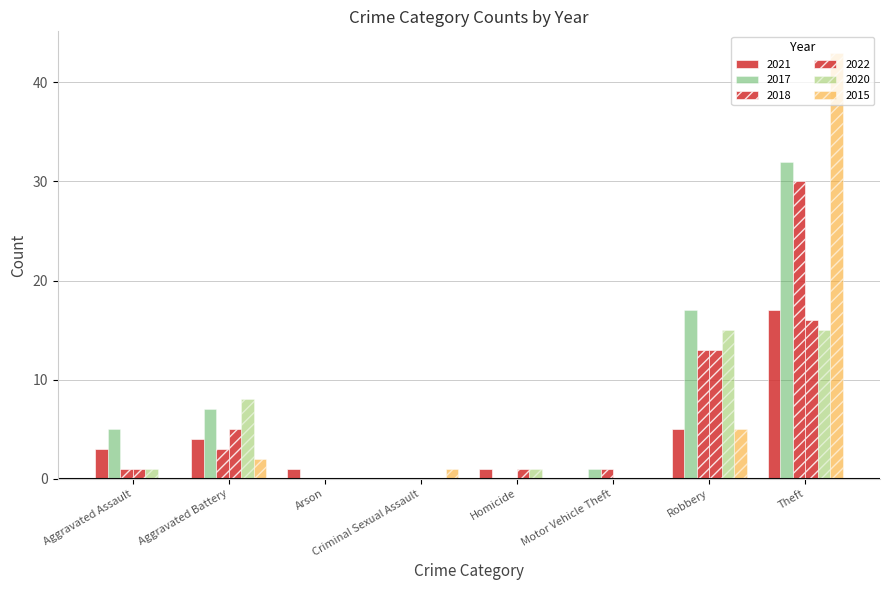

How many series are shown in this chart?

6